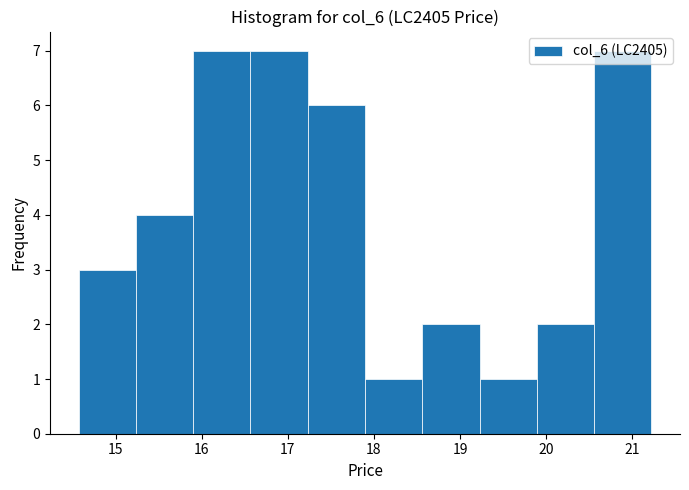

Reading left to right, transcribe this chart: for each bar, give the range it covers on the x-axis and its height. Neither the bar edges nor the heights are printed on the chart, so give them approximately, as read against the axes.

14.6 to 15.2: 3
15.2 to 15.9: 4
15.9 to 16.6: 7
16.6 to 17.2: 7
17.2 to 17.9: 6
17.9 to 18.6: 1
18.6 to 19.2: 2
19.2 to 19.9: 1
19.9 to 20.6: 2
20.6 to 21.2: 7